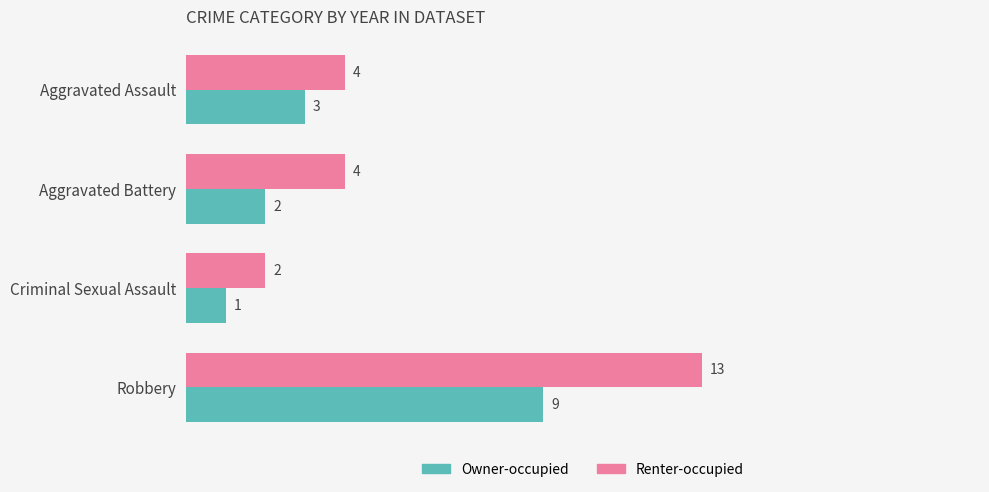

Rank the categories by Owner-occupied value from lowest to highest.

Criminal Sexual Assault, Aggravated Battery, Aggravated Assault, Robbery